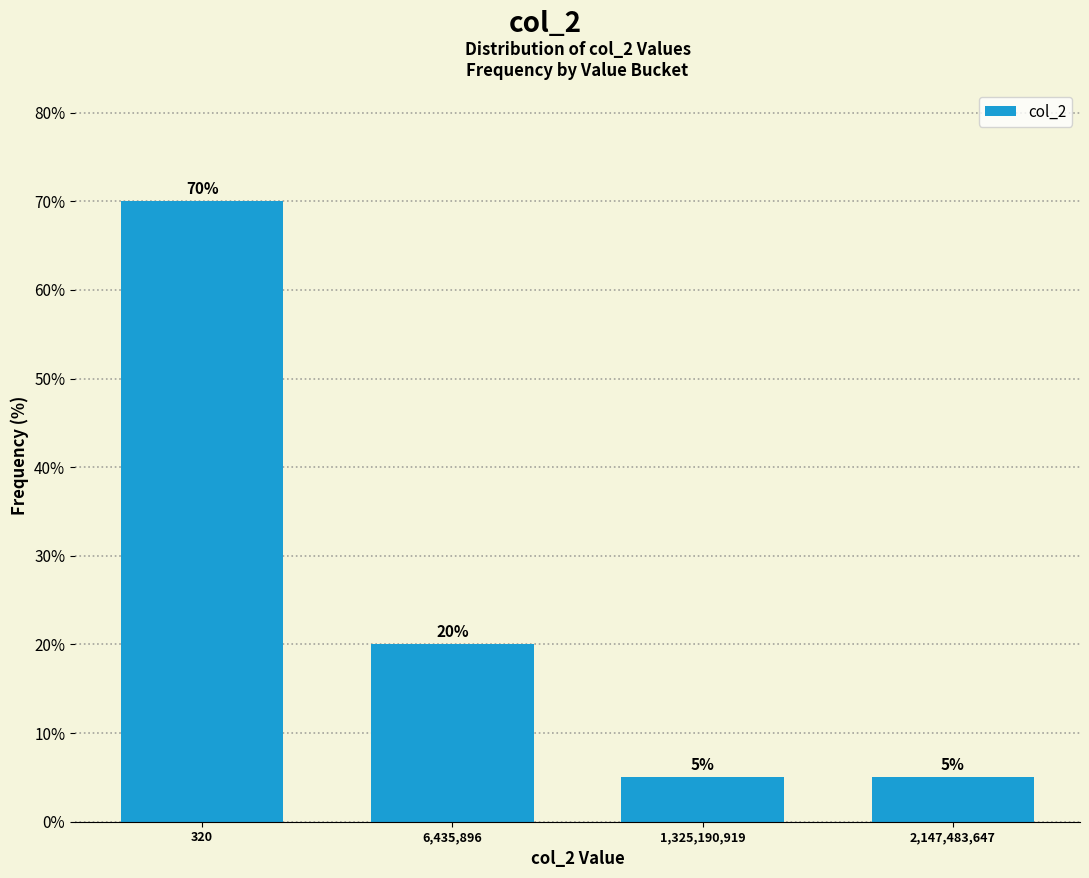

Does the chart contain any negative values?

No